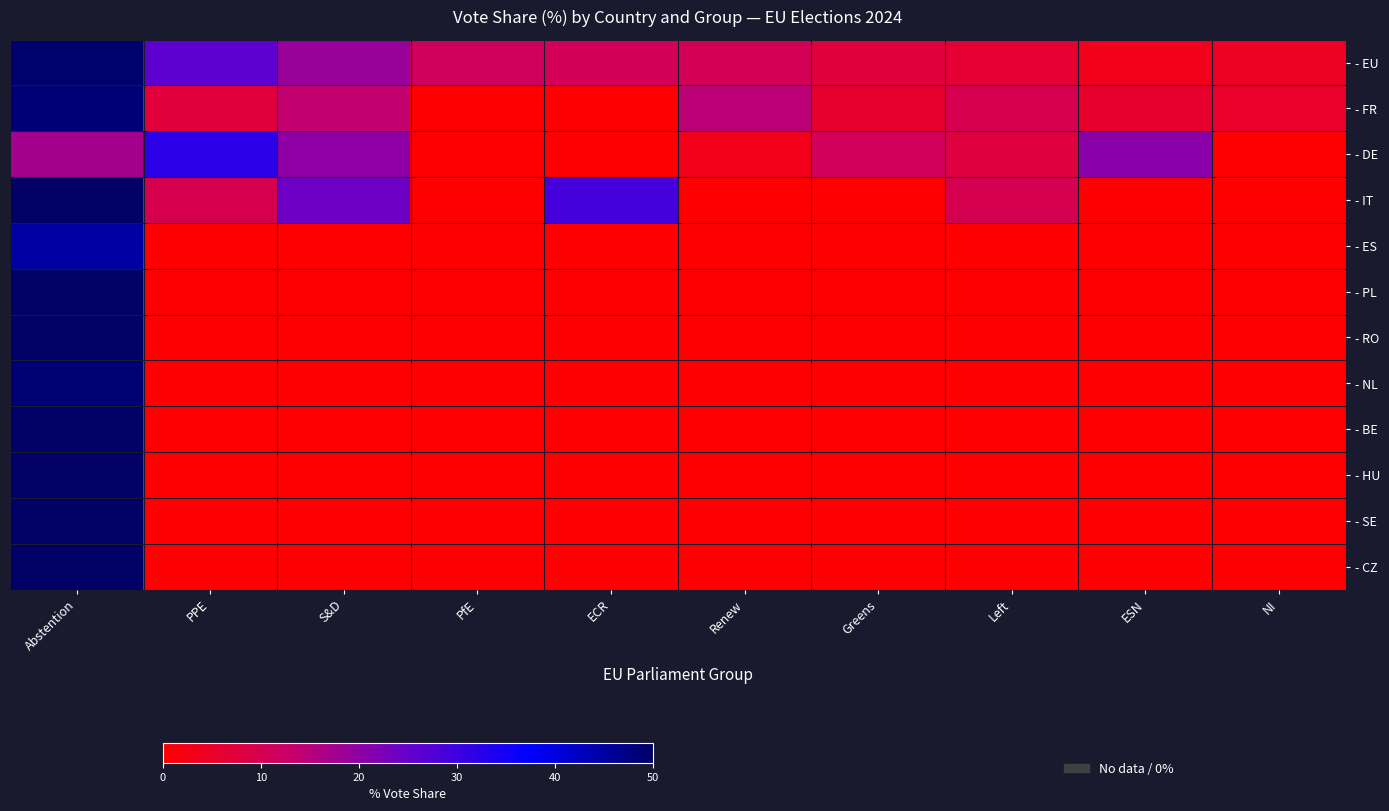

Which series has the largest total across all categories?

- EU